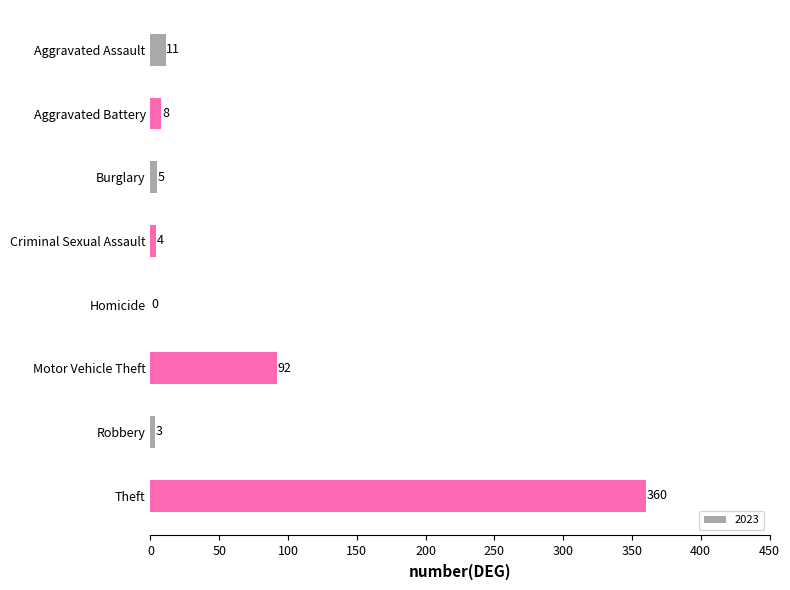

What is the change in value from Aggravated Assault to Robbery?

-8